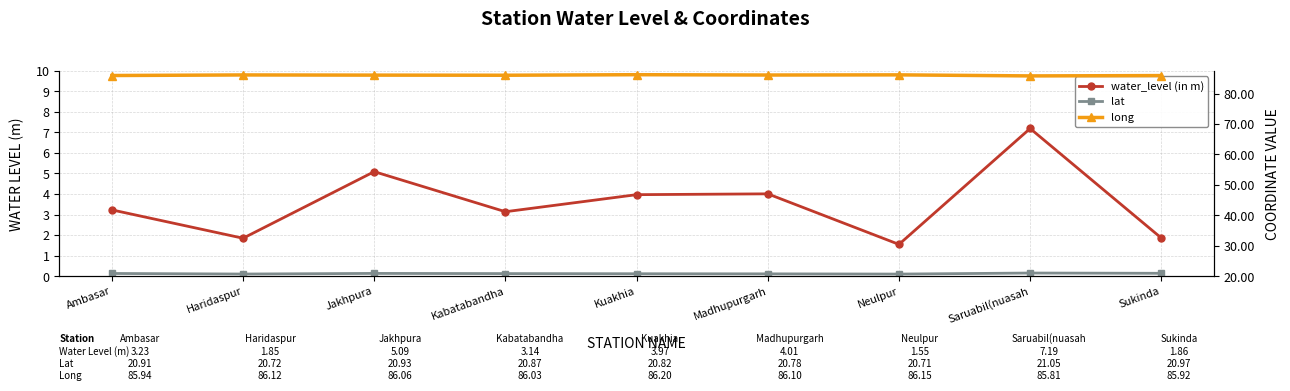

What is the difference between the long values at Madhupurgarh and Sukinda?

0.2